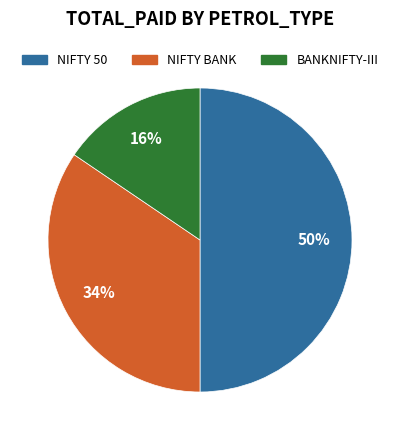

To the nearest percent, what is the difference between the largest and smallest slice percentages?

34%